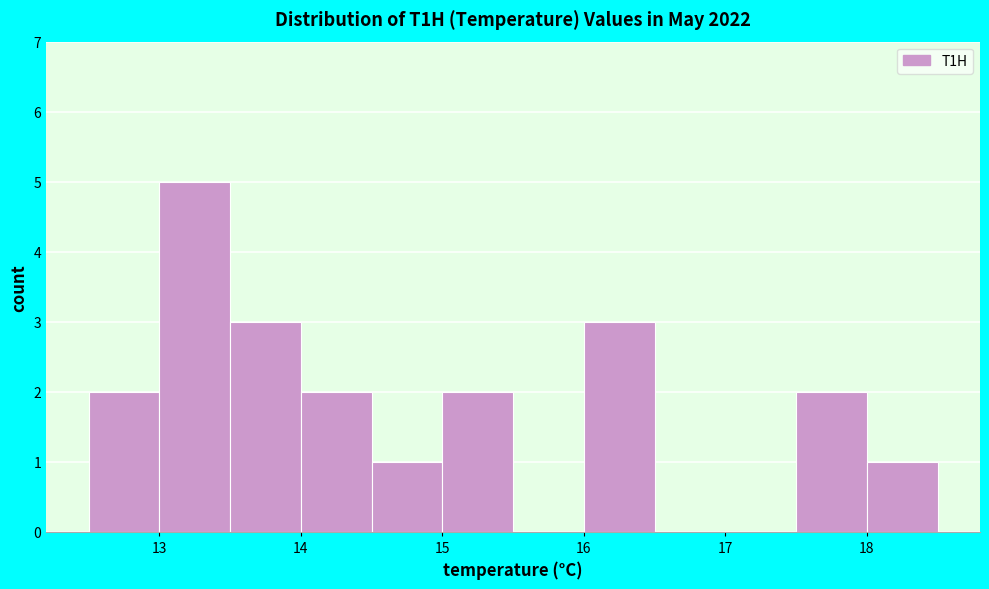

Reading left to right, transcribe this chart: for each bar, give the range it covers on the x-axis and its height. The values are not printed on the chart, so give them approximately, as read against the axis.

12.5 to 13.0: 2
13.0 to 13.5: 5
13.5 to 14.0: 3
14.0 to 14.5: 2
14.5 to 15.0: 1
15.0 to 15.5: 2
15.5 to 16.0: 0
16.0 to 16.5: 3
16.5 to 17.0: 0
17.0 to 17.5: 0
17.5 to 18.0: 2
18.0 to 18.5: 1